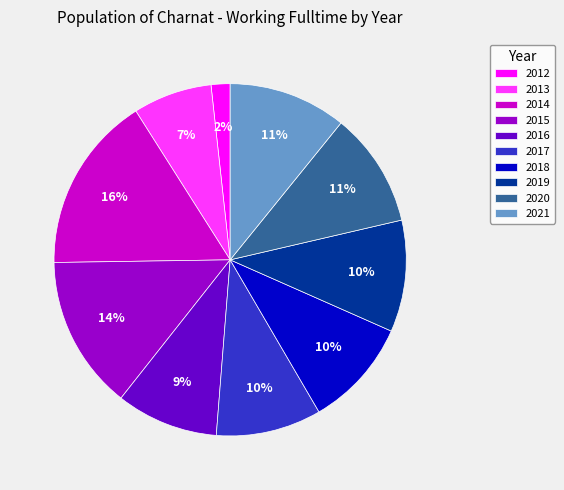

How many slices are in this pie chart?

10